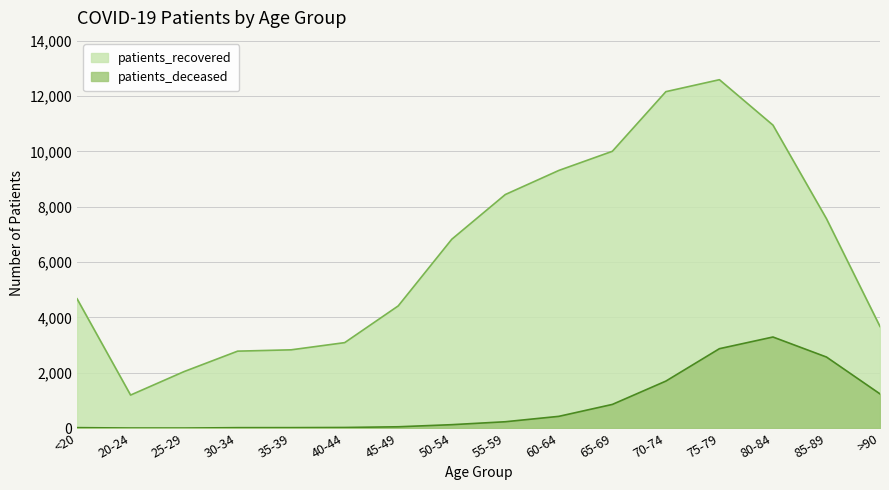

How many series are shown in this chart?

2